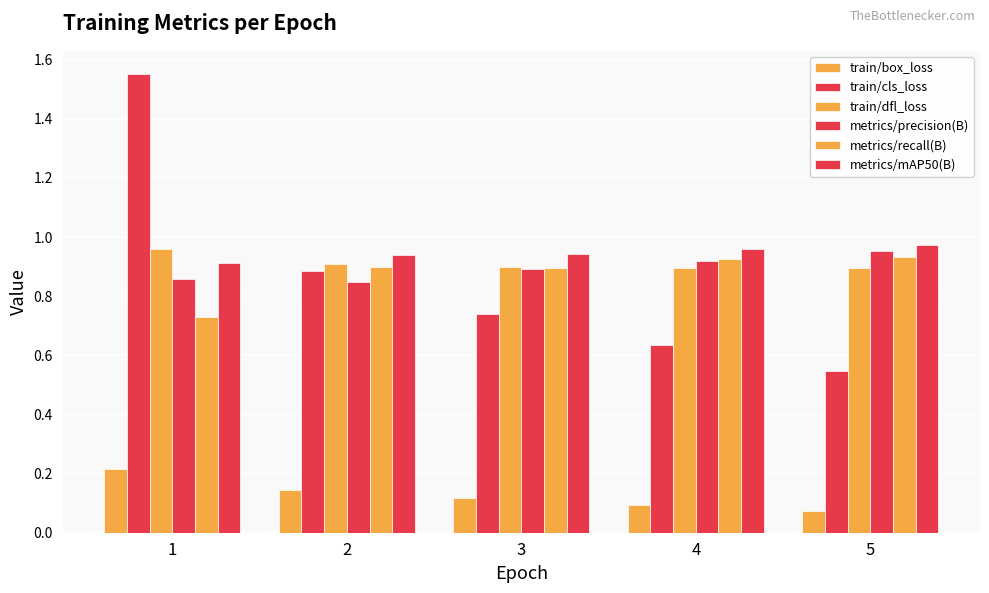

What is the sum of all train/dfl_loss values?

4.6